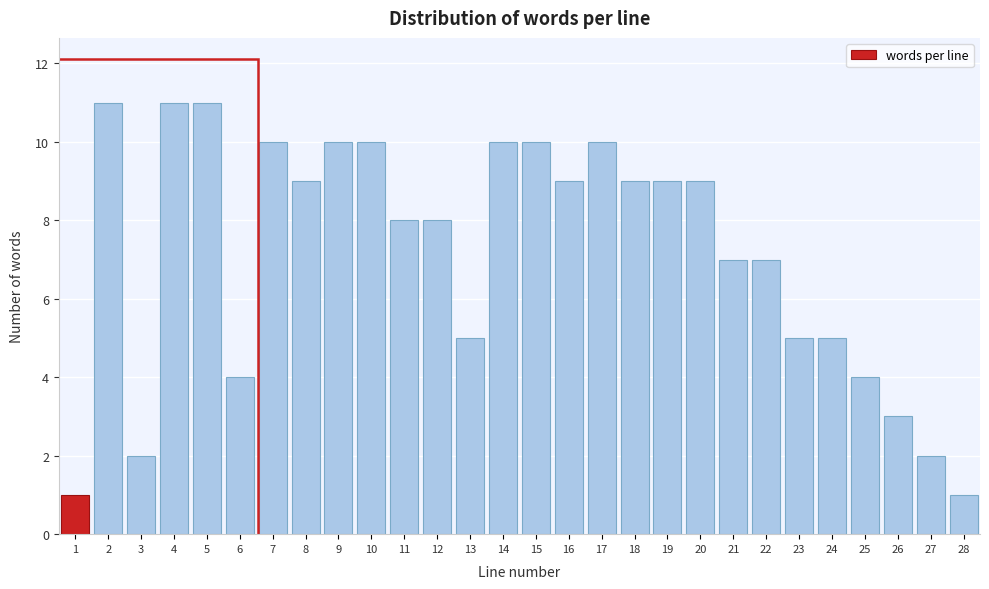

Reading left to right, extract all data points from this chart.

1	11	2	11	11	4	10	9	10	10	8	8	5	10	10	9	10	9	9	9	7	7	5	5	4	3	2	1